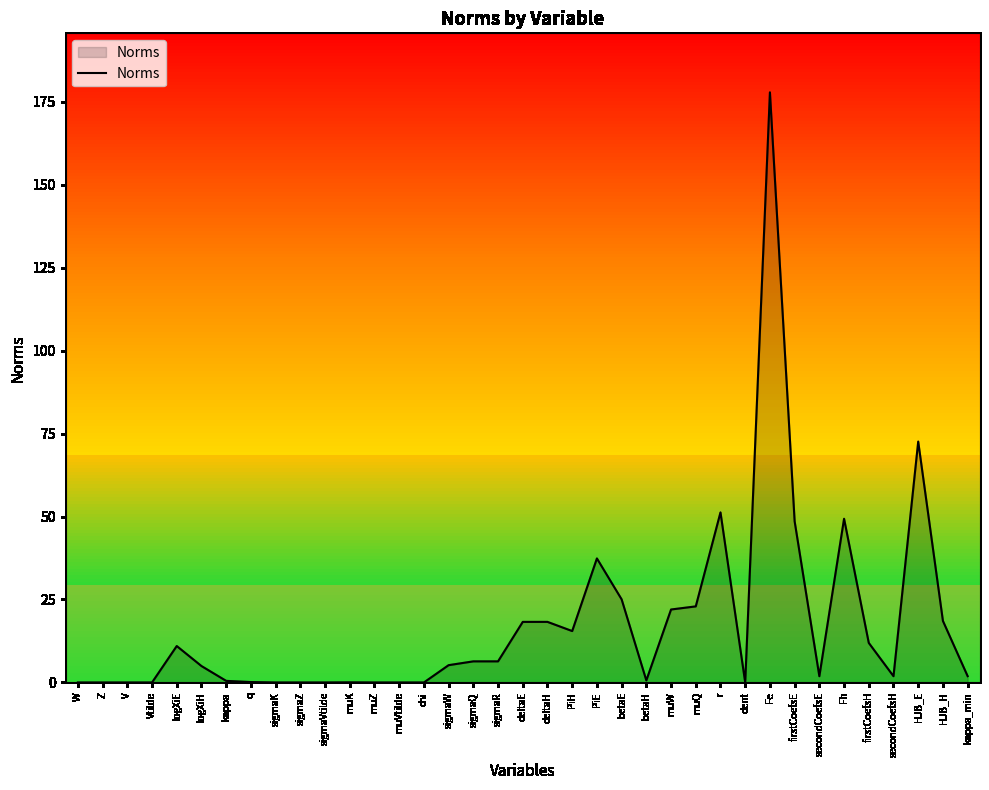

Approximately how many times larger is the value at sigmaW compared to kappa_min?

2.7